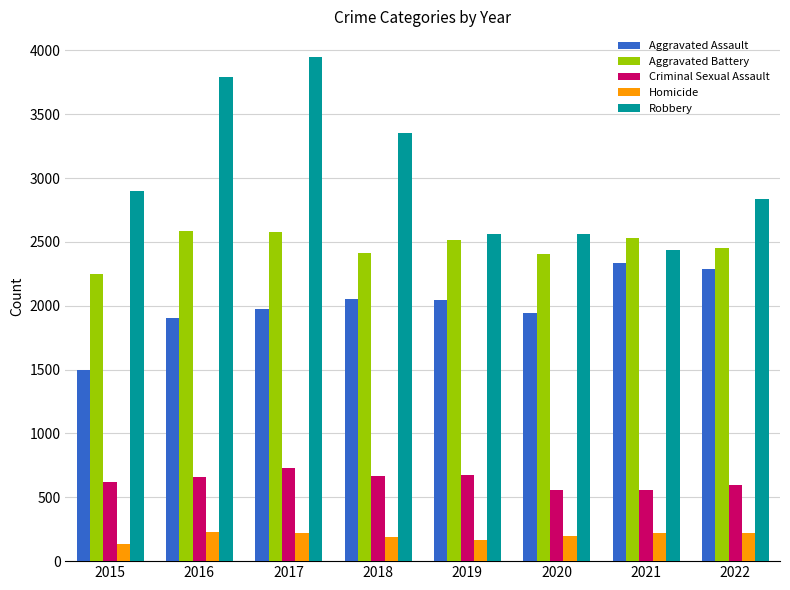

Rank the series by their maximum value, from lowest to highest.

Homicide, Criminal Sexual Assault, Aggravated Assault, Aggravated Battery, Robbery